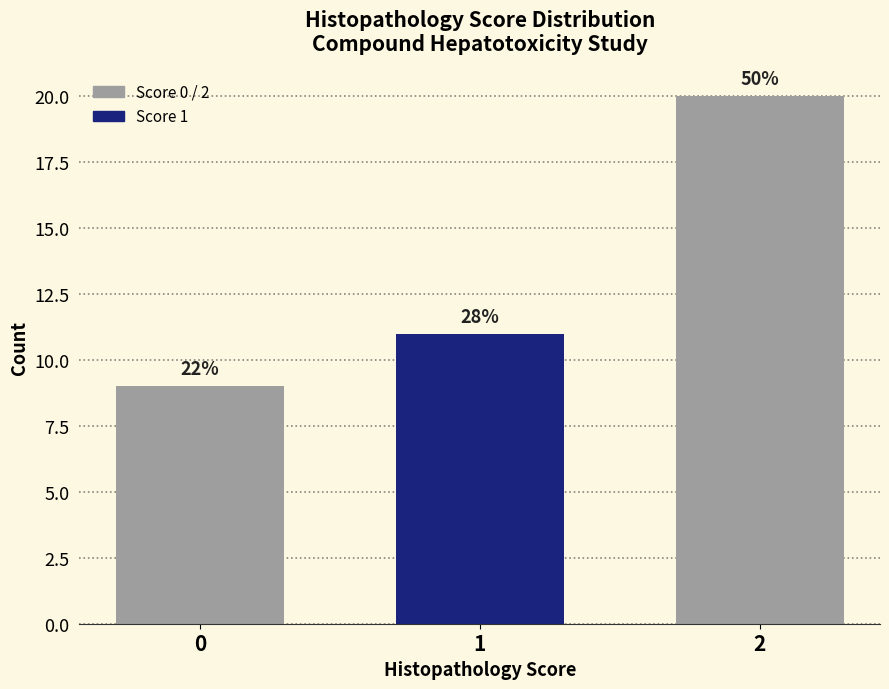

Does the chart contain any negative values?

No